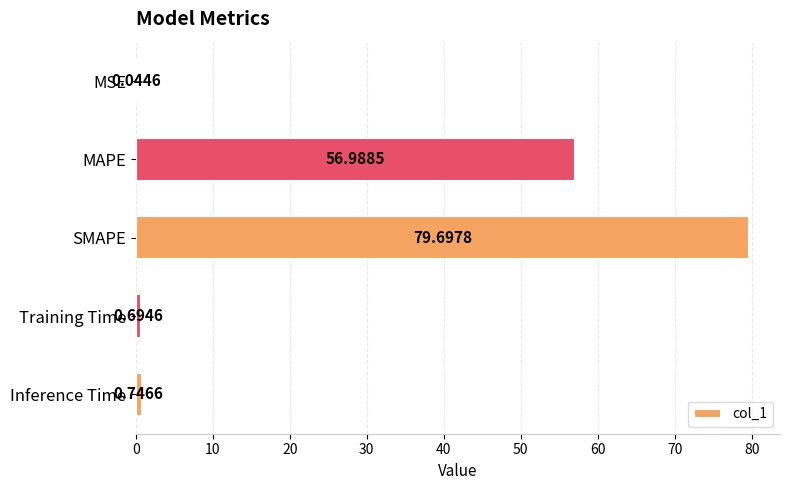

What is the sum of all values?

138.2